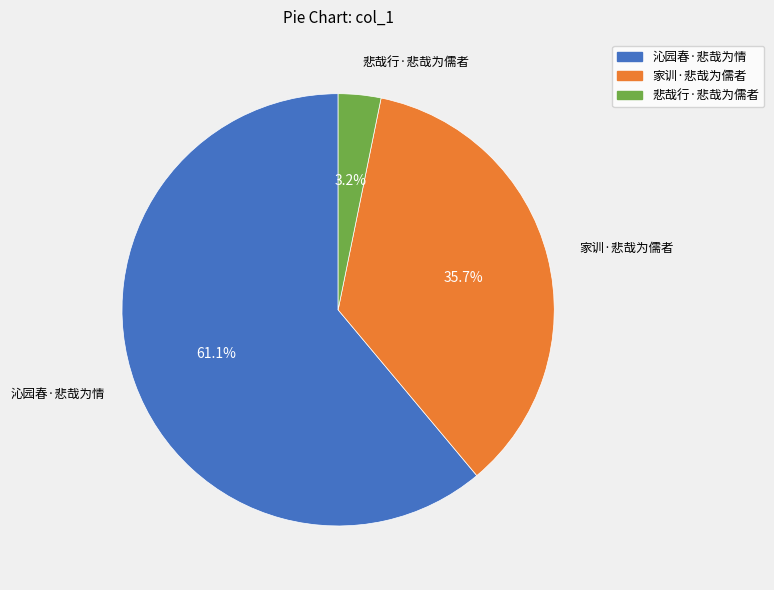

To the nearest percent, what is the difference between the largest and smallest slice percentages?

58%